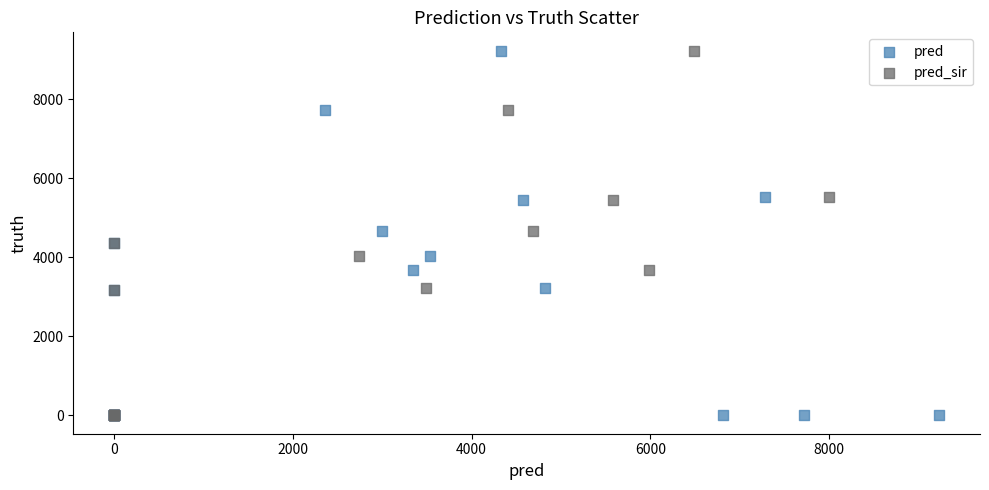

What are all the series names shown in the legend?

pred, pred_sir